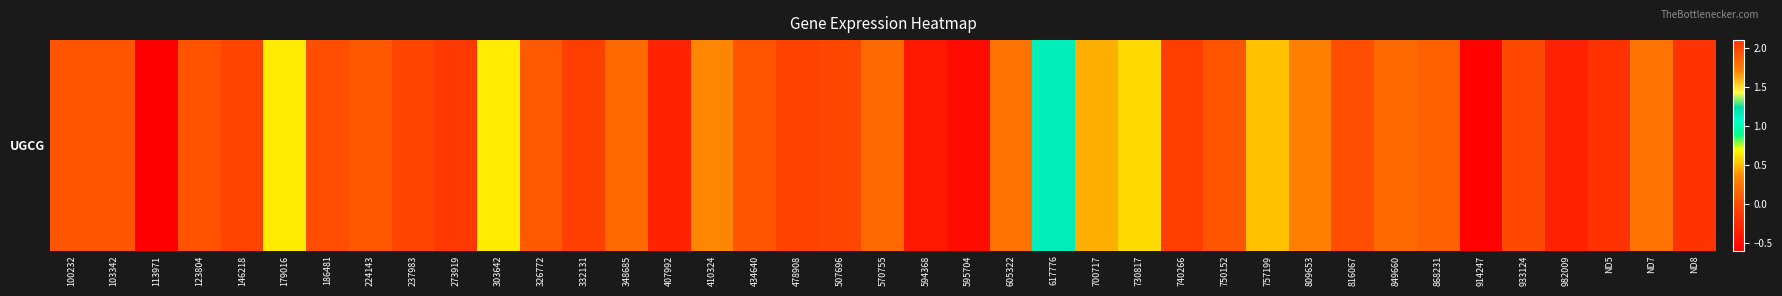

Reading left to right, transcribe all the data shown in this chart.

0.0	0.0	-0.6	0.0	-0.1	0.6	0.0	0.1	-0.0	-0.1	0.6	0.1	-0.1	0.2	-0.3	0.3	0.0	-0.1	-0.0	0.2	-0.4	-0.5	0.2	1.2	0.5	0.6	-0.1	0.0	0.5	0.3	0.0	0.2	0.1	-0.6	-0.0	-0.3	2.1	1.8	2.1